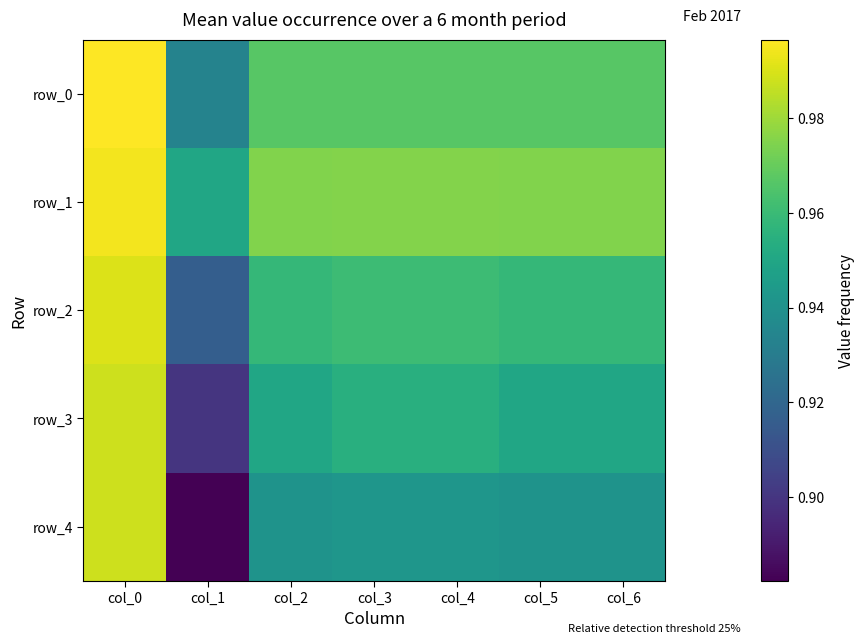

What is the sum of the row_4 values at col_3 and col_6?

1.9